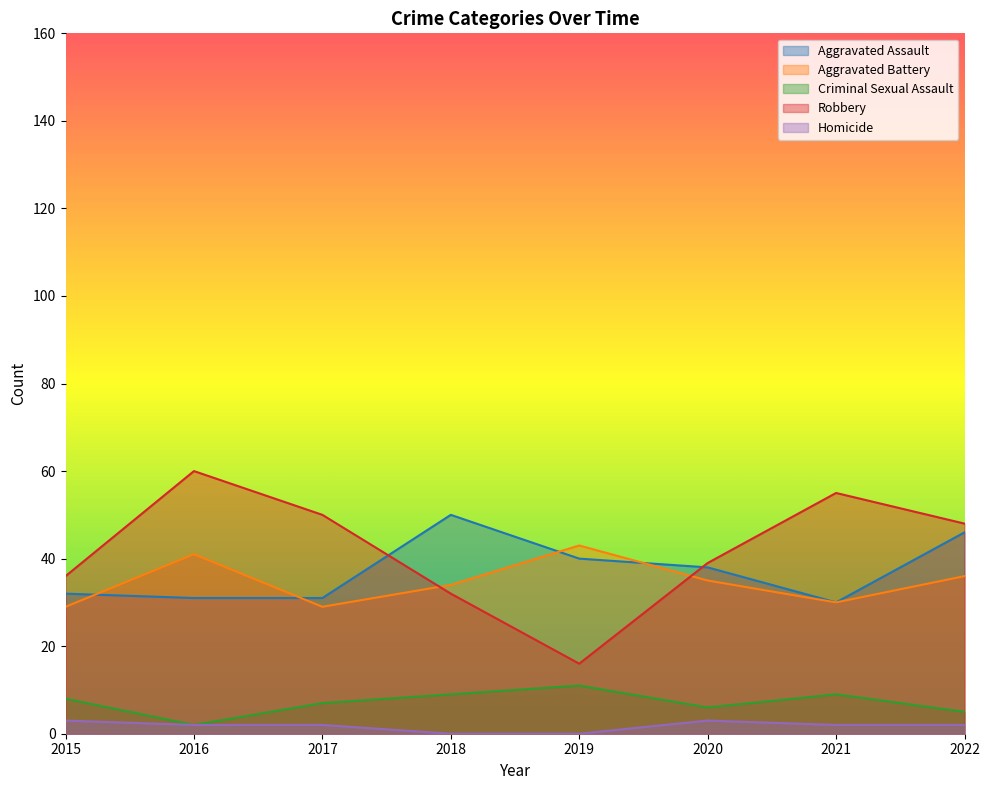

Where does the Robbery series first go above 48?

2016